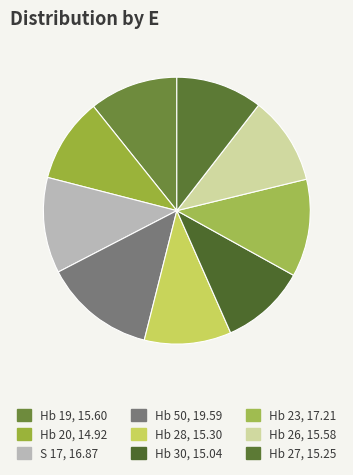

True or false: Hb 20 accounts for 20% of the total.

False